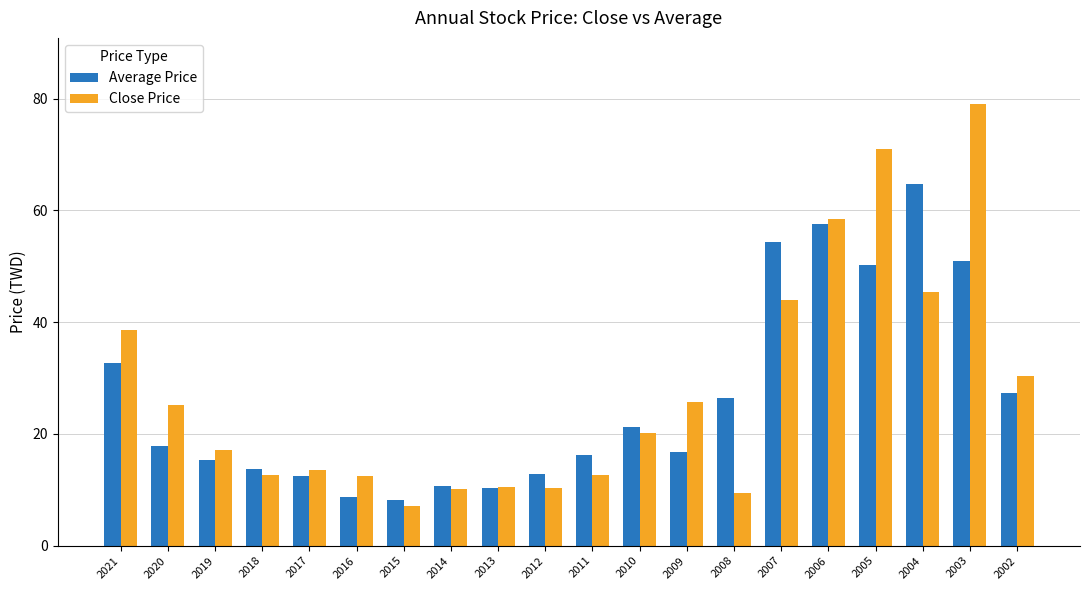

Which category has the highest value in the Close Price series?

2003